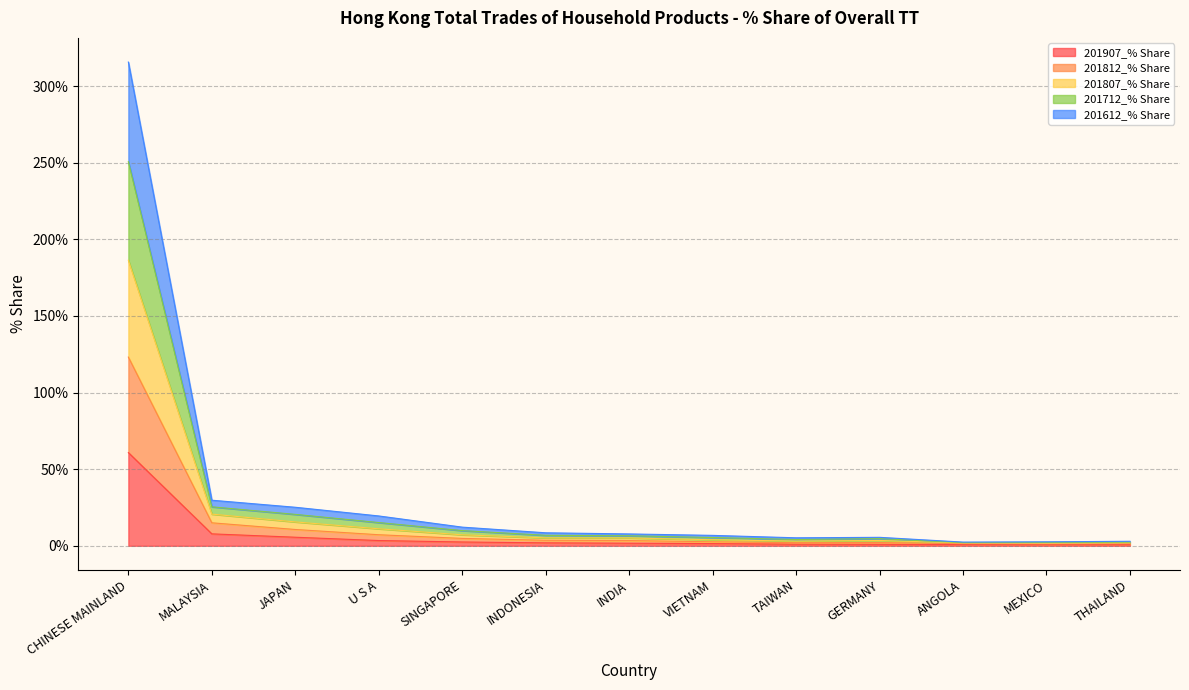

Does the chart display data point markers on the line(s)?

No